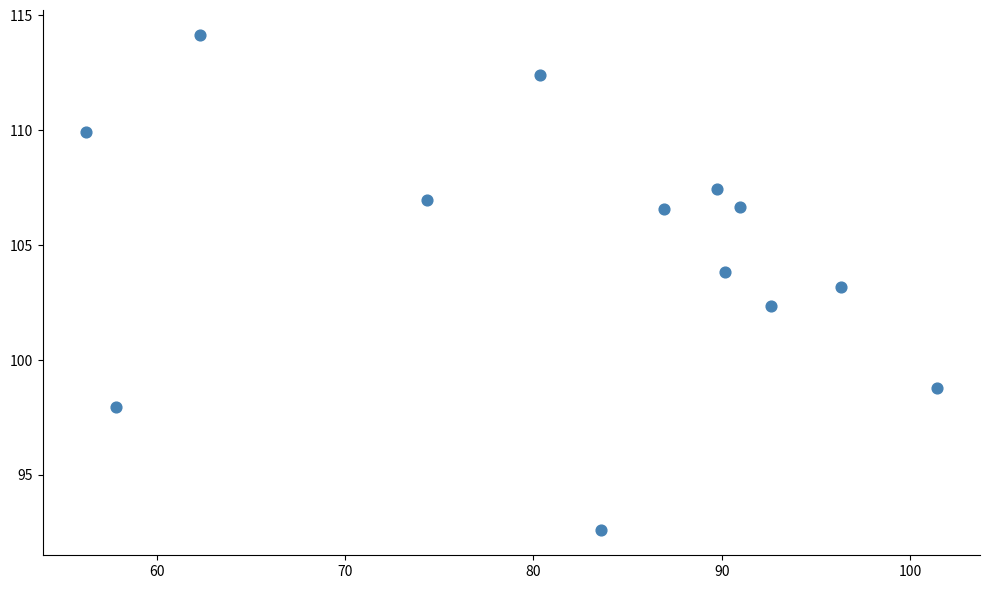

What is the range of Y values (max minus min)?

21.6